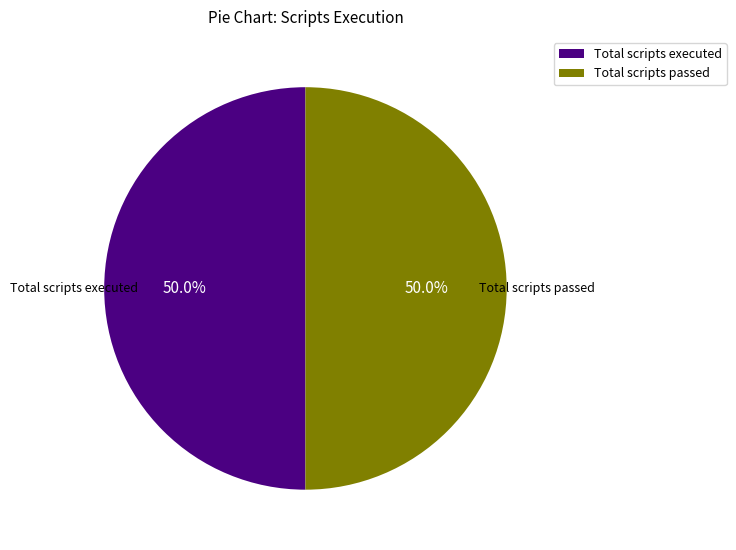

What is the total percentage of Total scripts passed and Total scripts executed?

100.0%